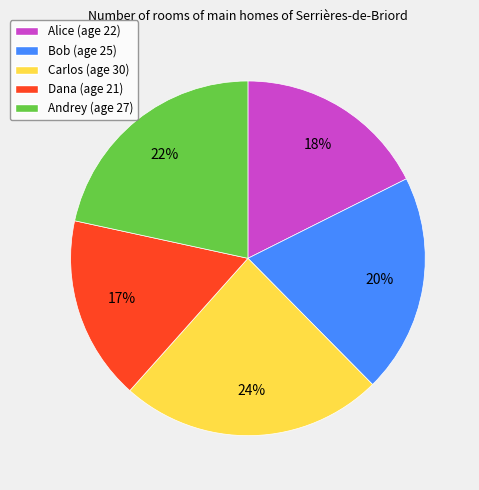

Is it true that Bob is 20% of the pie?

True